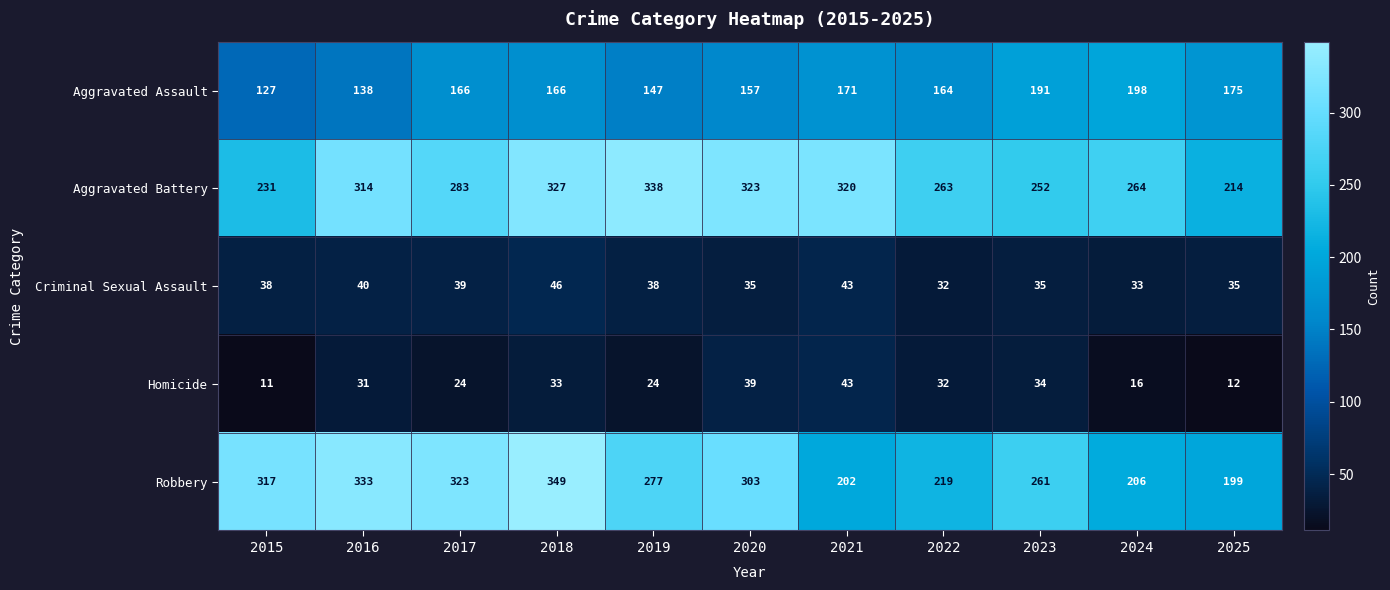

Rank the series at 2020 from lowest to highest value.

Criminal Sexual Assault, Homicide, Aggravated Assault, Robbery, Aggravated Battery